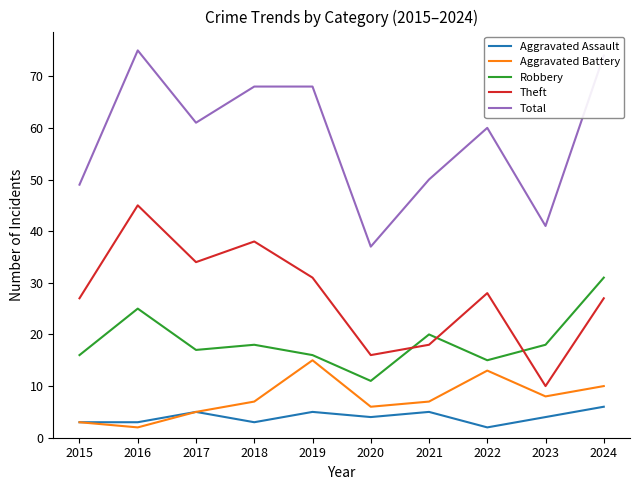

List the series in order of their peak value, lowest first.

Aggravated Assault, Aggravated Battery, Robbery, Theft, Total